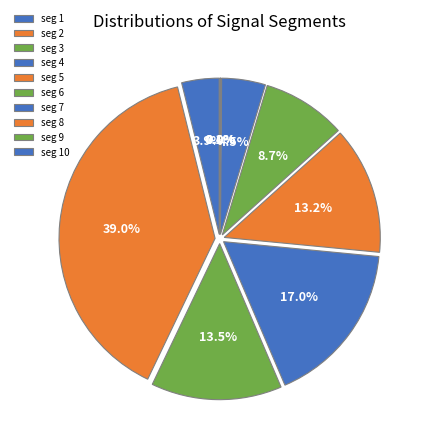

Count the number of slices in the pie.

10